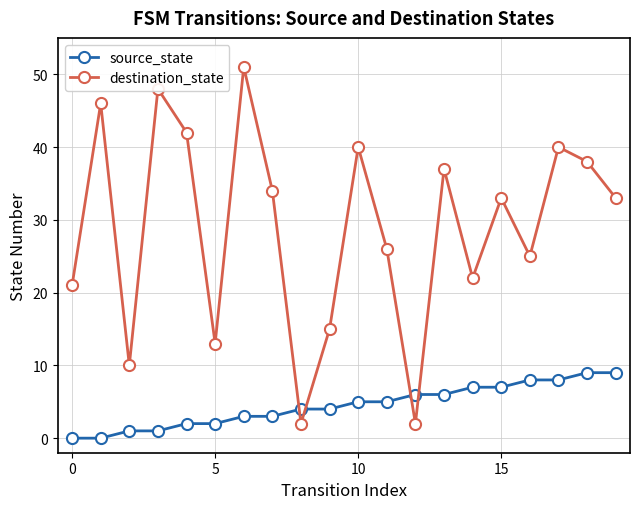

At how many categories does at least one series exceed 8?

18